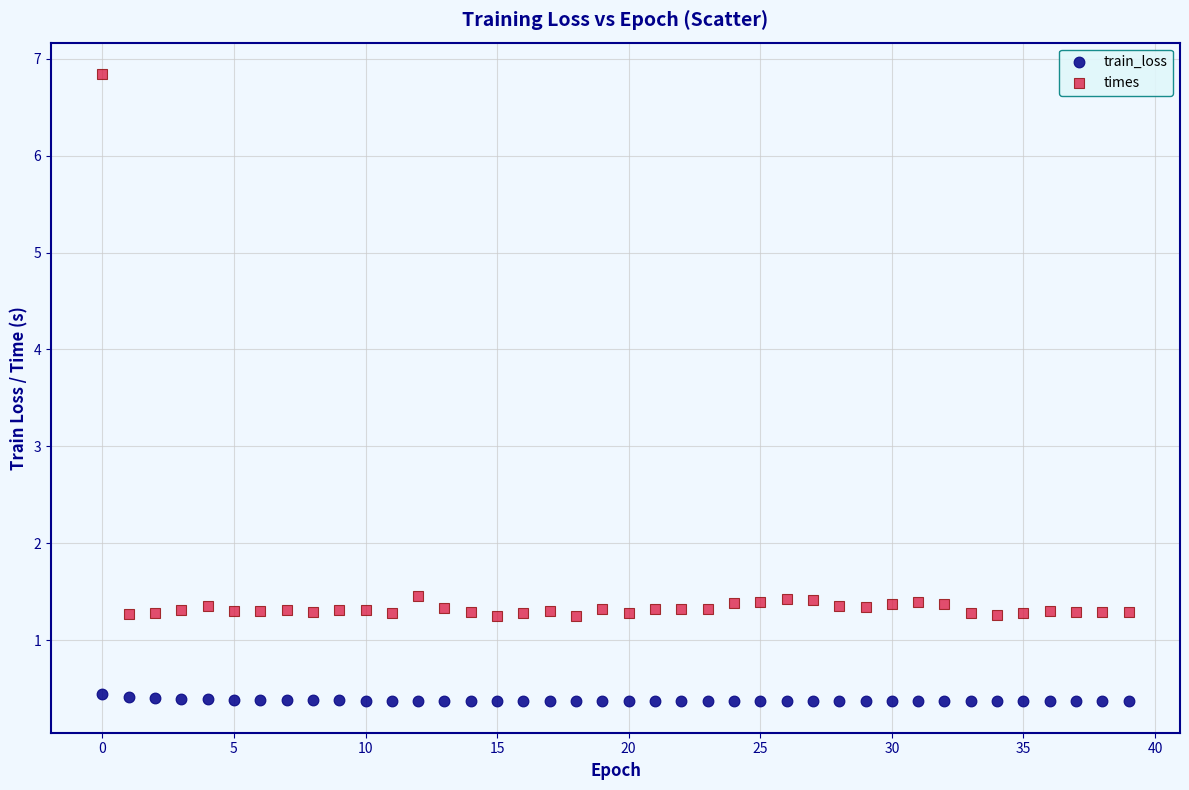

Which series reaches the minimum Y coordinate?

train_loss